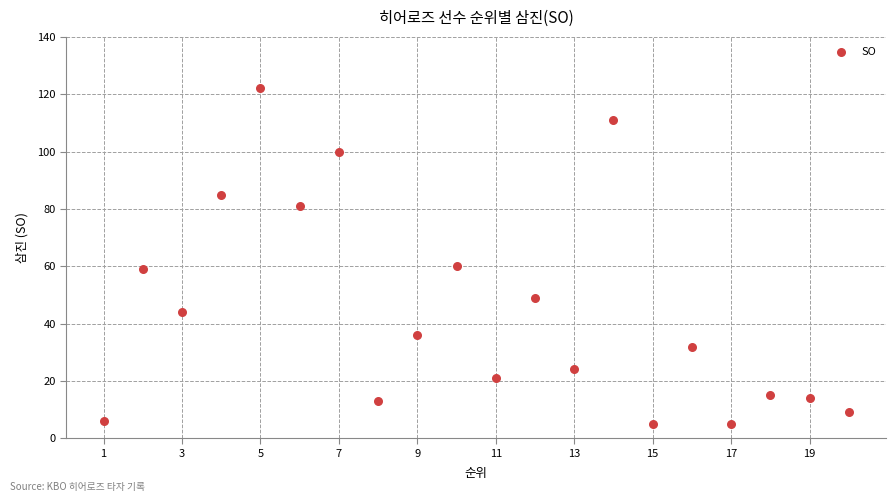

What is the range of Y values (max minus min)?

117